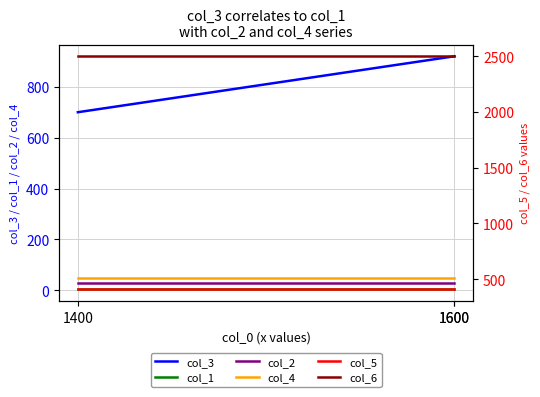

The value of col_4 at 1400 is 50. True or false?

True